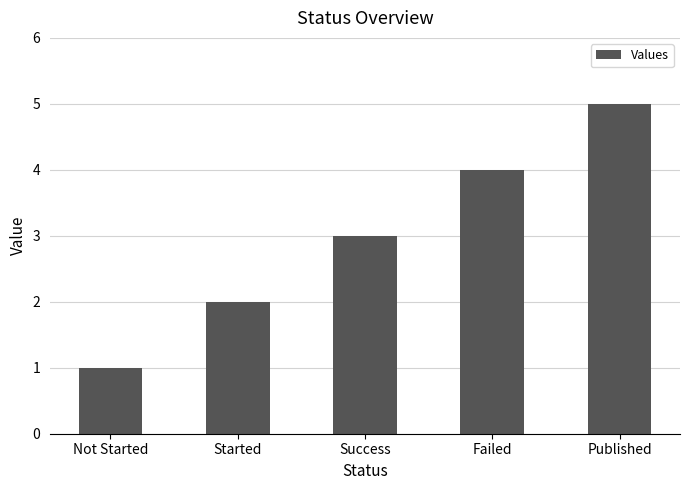

What is the label of the 5th bar from the right?

Not Started